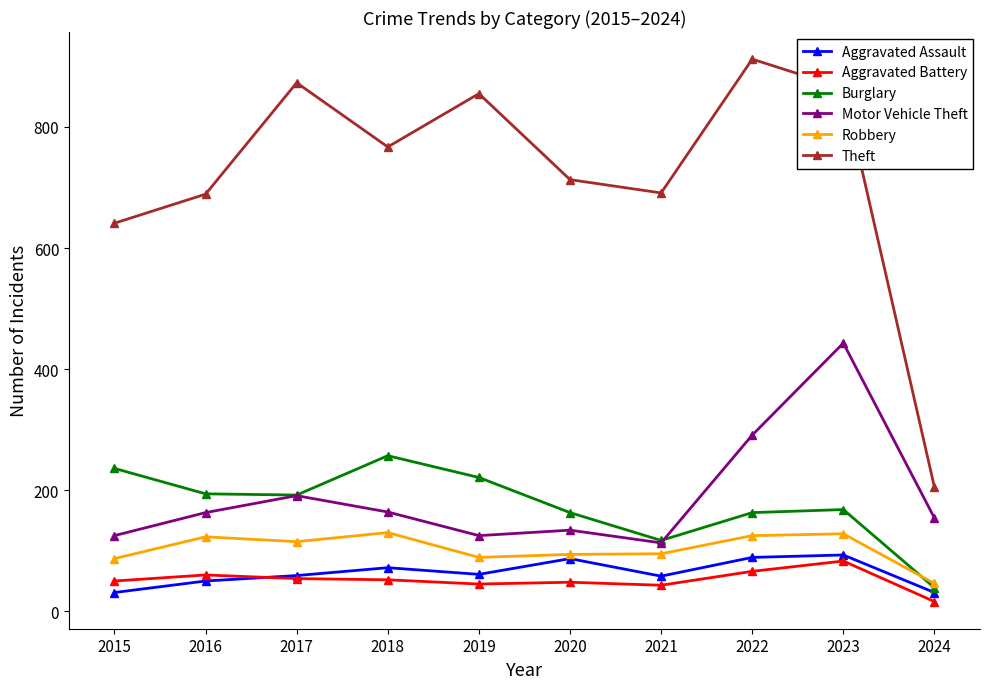

The Aggravated Assault series shows 139 at 2021. True or false?

False